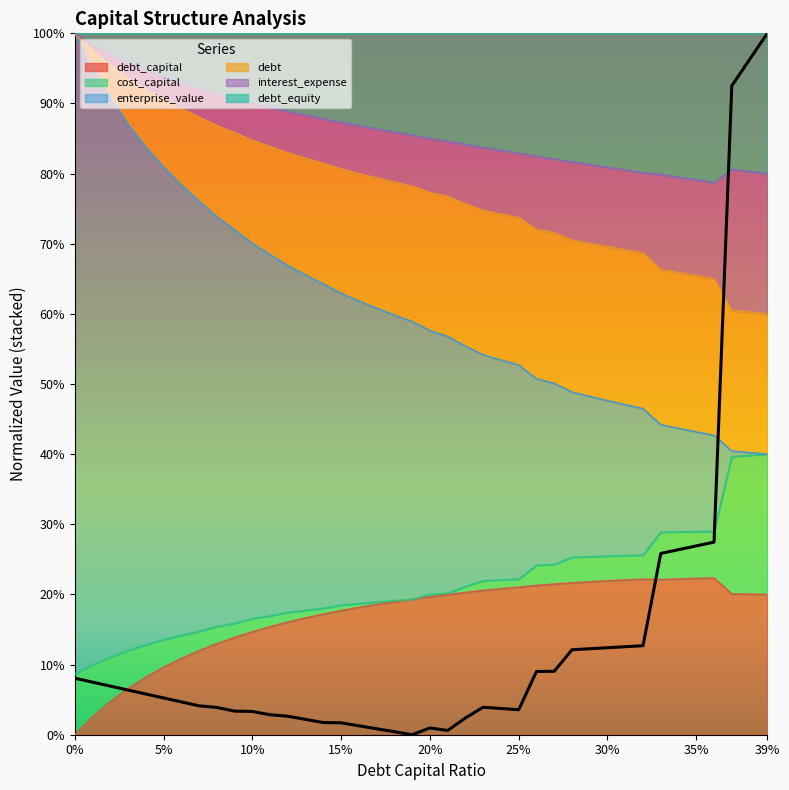

Is it true that debt_capital equals 1.5 at 0.06?

False